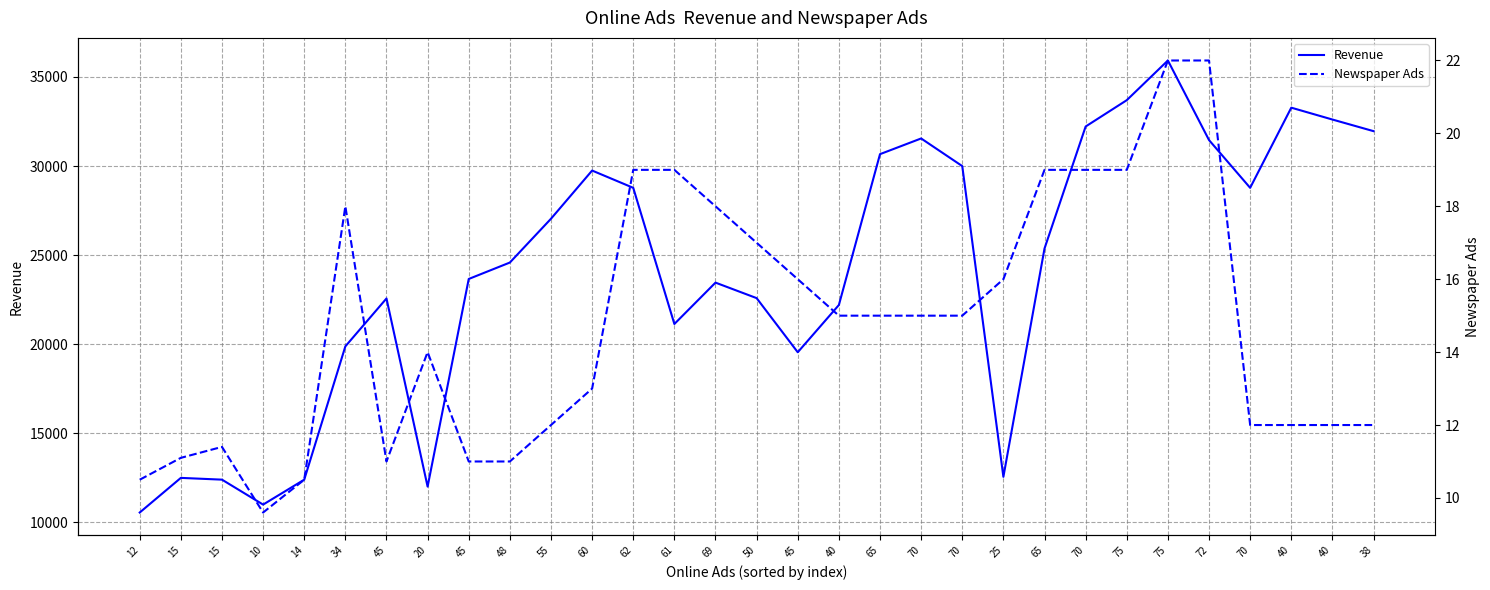

Is it true that Newspaper Ads equals 18.0 at 34?

True